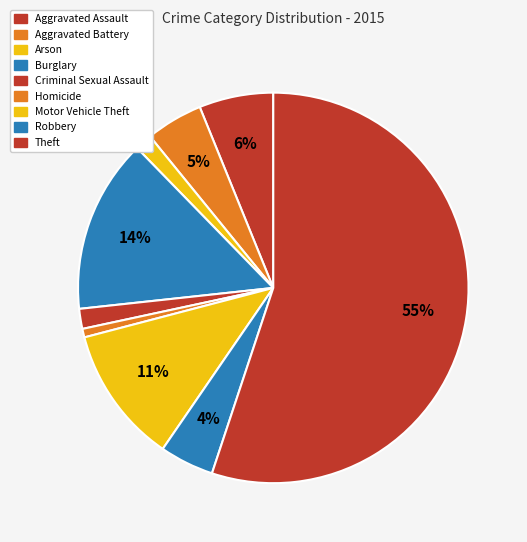

The Aggravated Assault slice represents 6% of the pie. True or false?

True